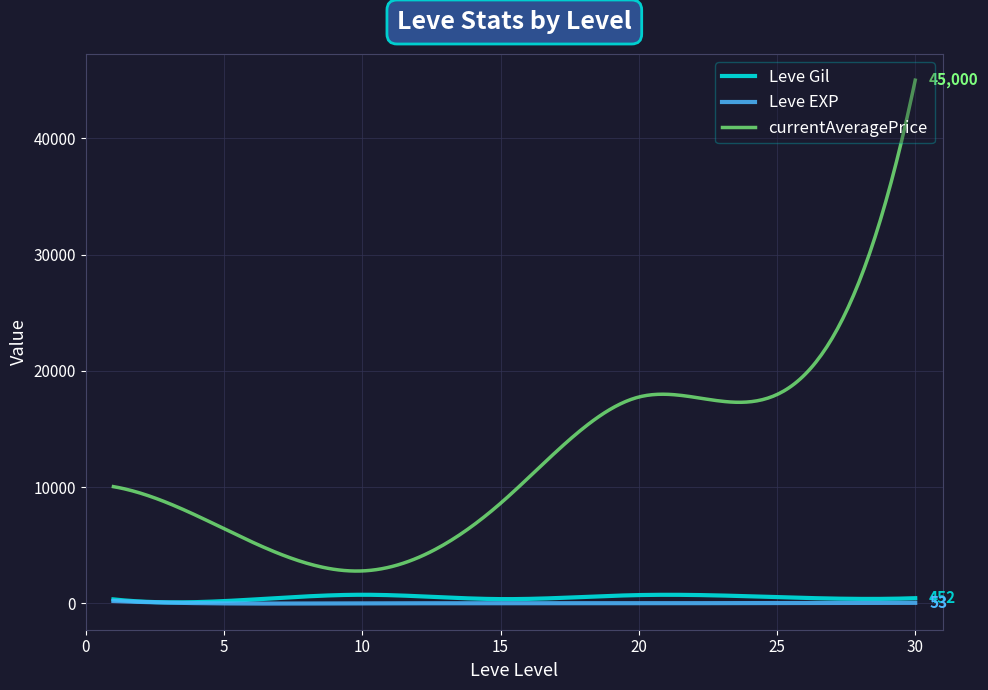

Which series has the widest spread of values?

currentAveragePrice